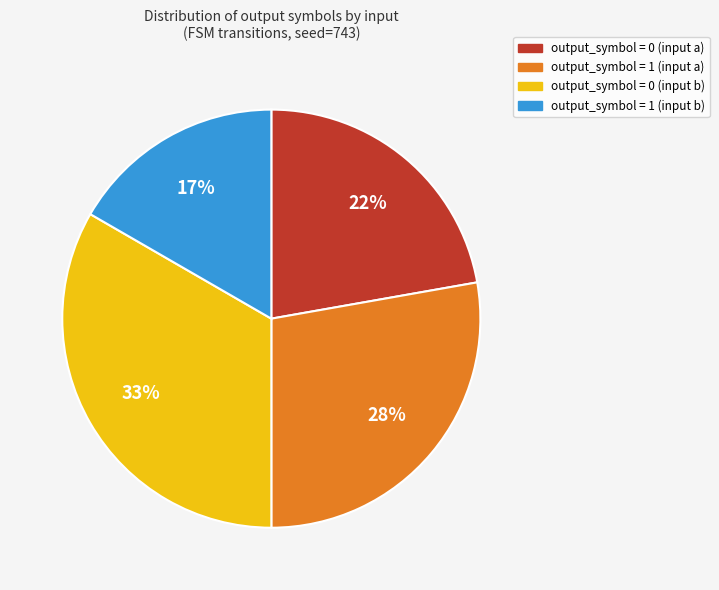

Which has a higher value, output_symbol = 0 (input b) or output_symbol = 1 (input a)?

output_symbol = 0 (input b)